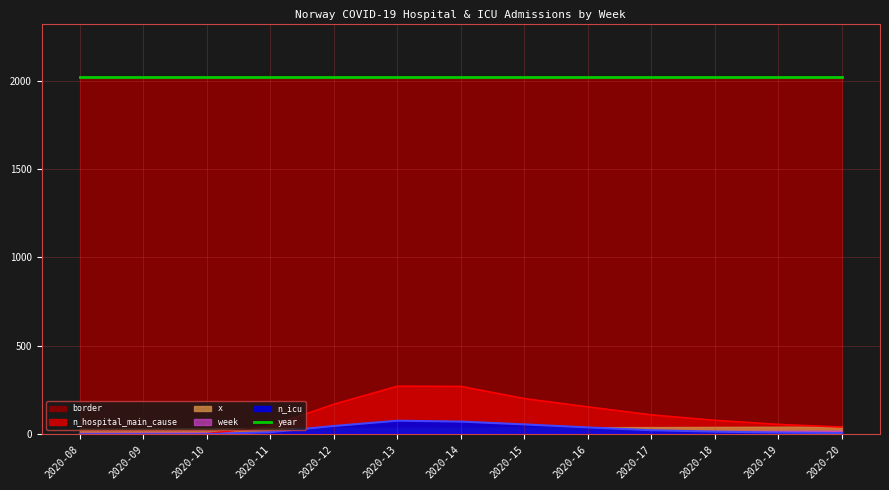

Is it true that x equals 69 at 2020-17?

False